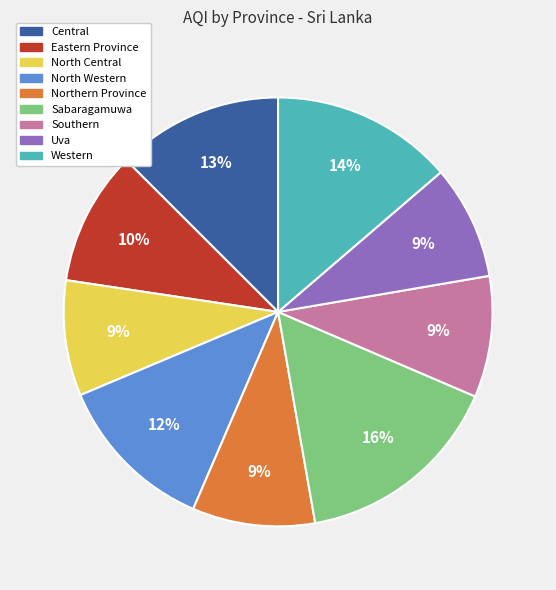

True or false: Northern Province accounts for 9% of the total.

True